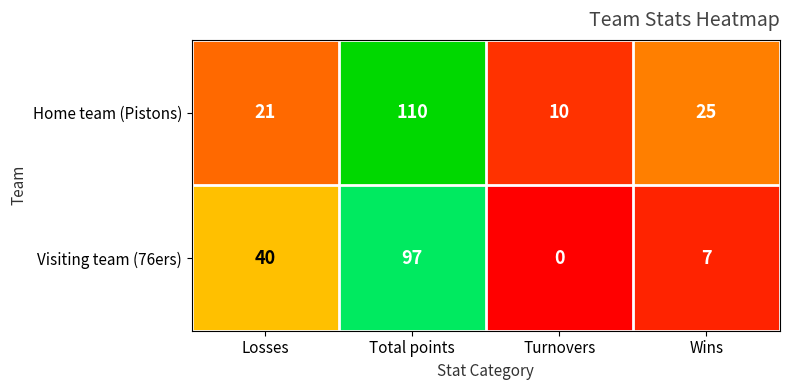

Reading left to right, list all the values displayed in this chart.

Home team (Pistons): 21	110	10	25
Visiting team (76ers): 40	97	0	7